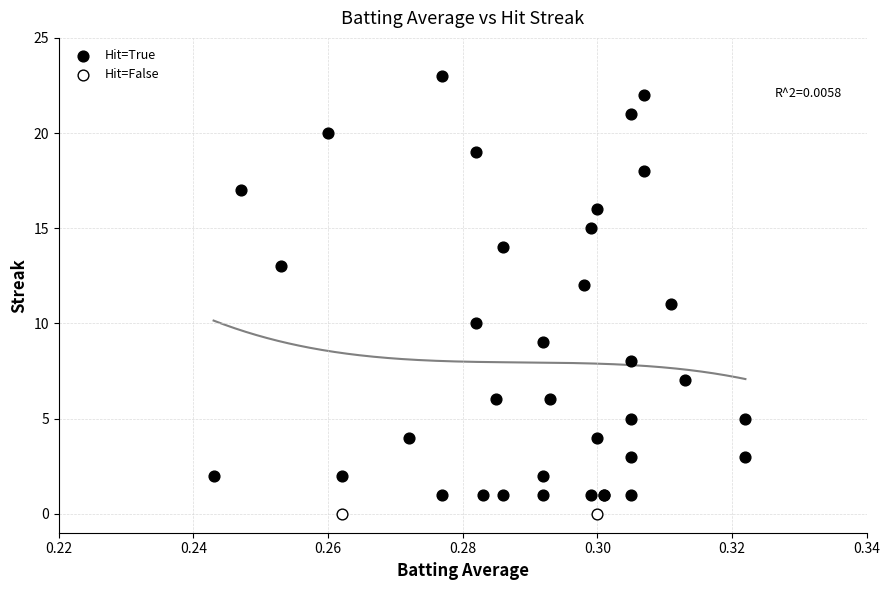

What are all the series names shown in the legend?

Hit=True, Hit=False